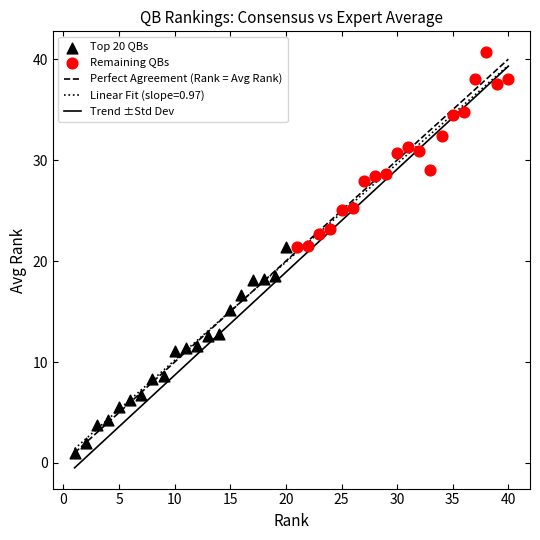

Which series has the largest Y range (max minus min)?

Top 20 QBs